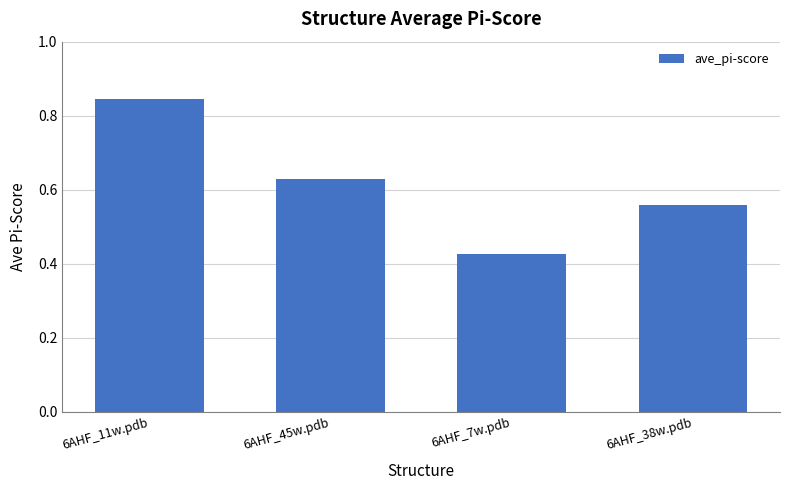

Where is the data nearest to the value 0?

6AHF_7w.pdb